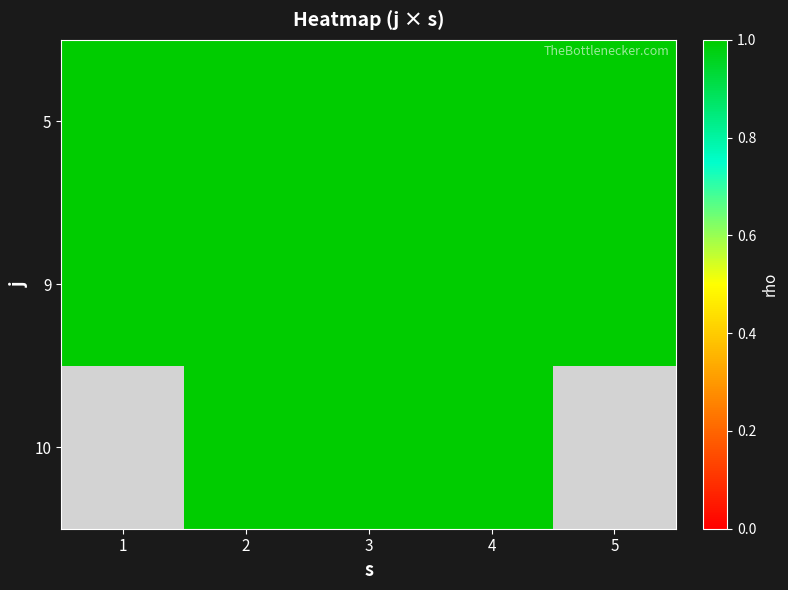

How many values in 10 are above zero?

3